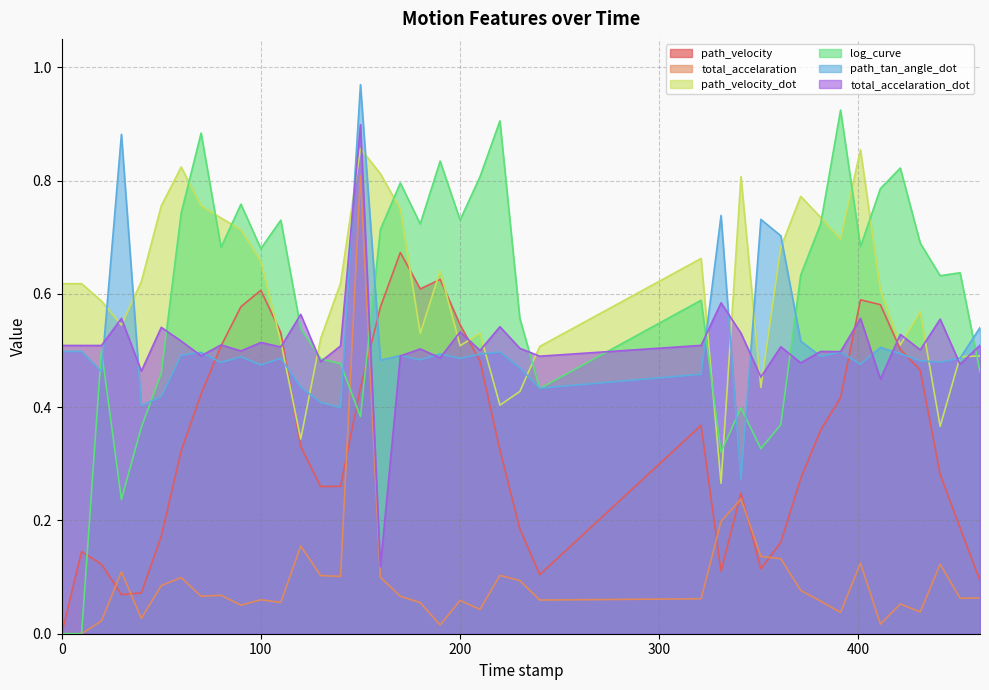

List the series in order of their peak value, highest first.

path_tan_angle_dot, log_curve, total_accelaration_dot, path_velocity_dot, total_accelaration, path_velocity